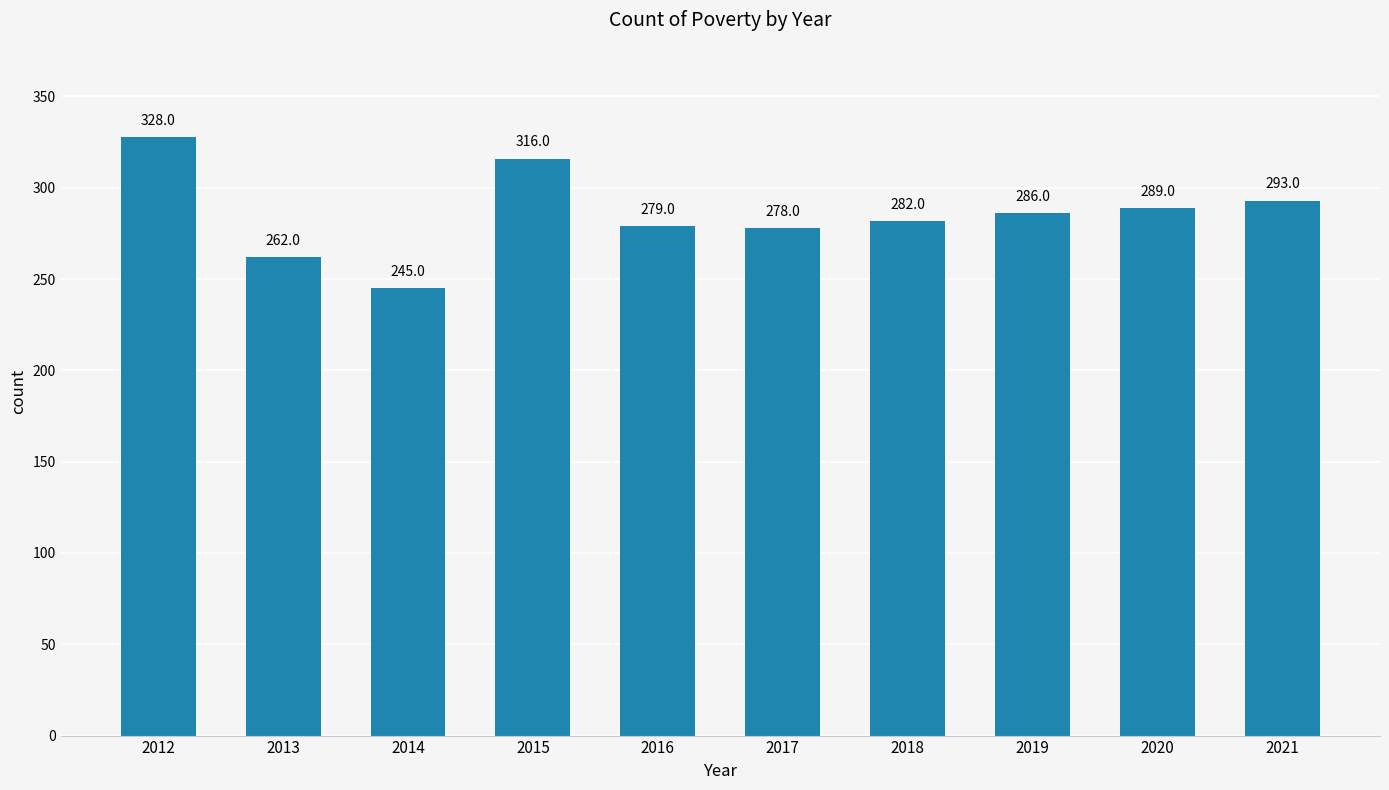

Rank the categories by value from lowest to highest.

2014, 2013, 2017, 2016, 2018, 2019, 2020, 2021, 2015, 2012